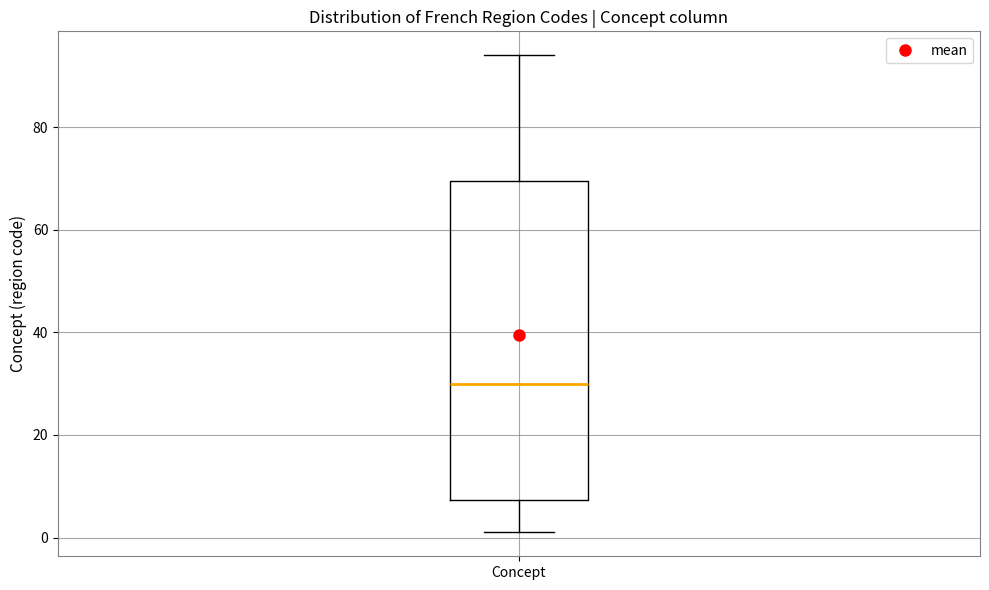

Where does the lower whisker of the box for Concept end on the y-axis? The values are not printed on the chart, so give them approximately, as read against the axis.

2